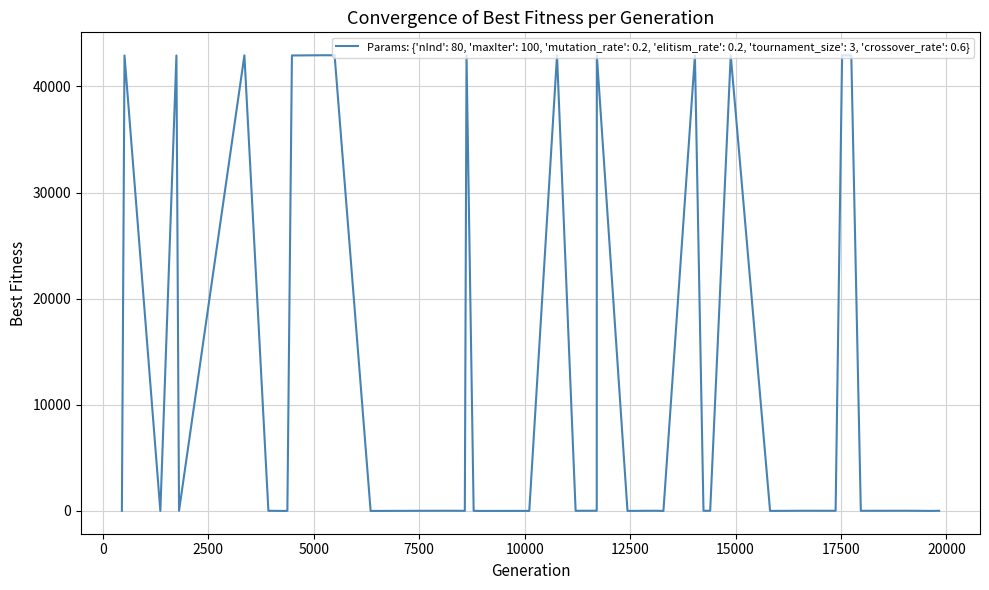

What is the minimum value shown in the chart?

2